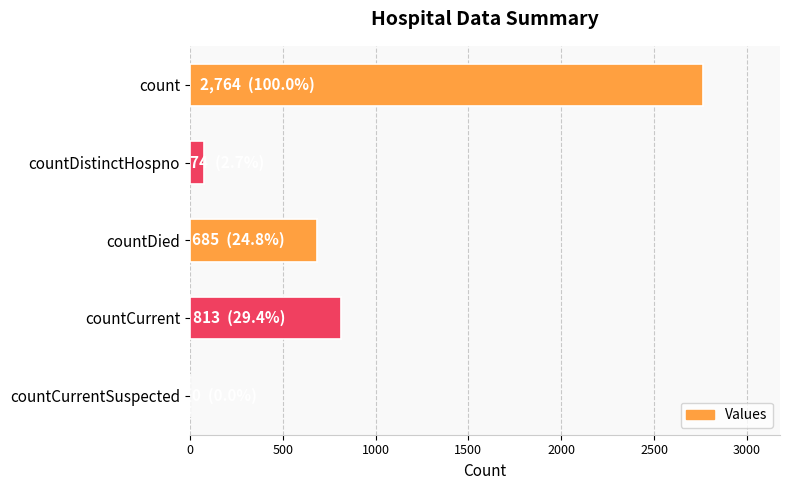

The value at countCurrentSuspected is 0. True or false?

True